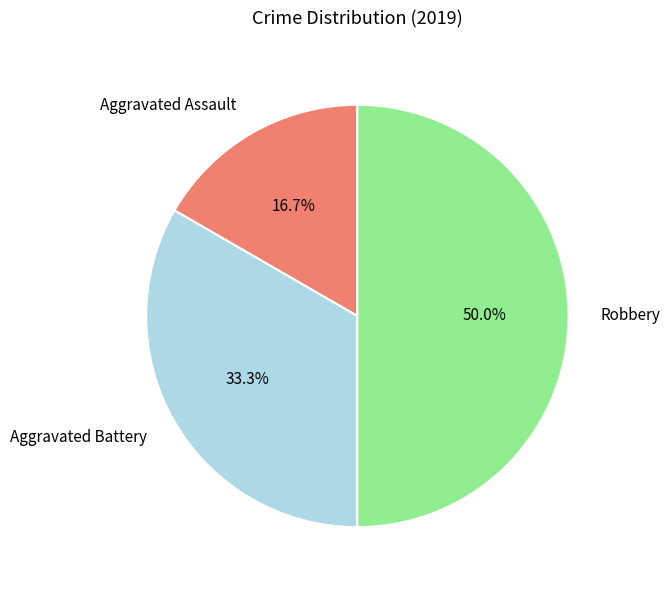

Does Aggravated Assault account for over 50% of the chart?

No